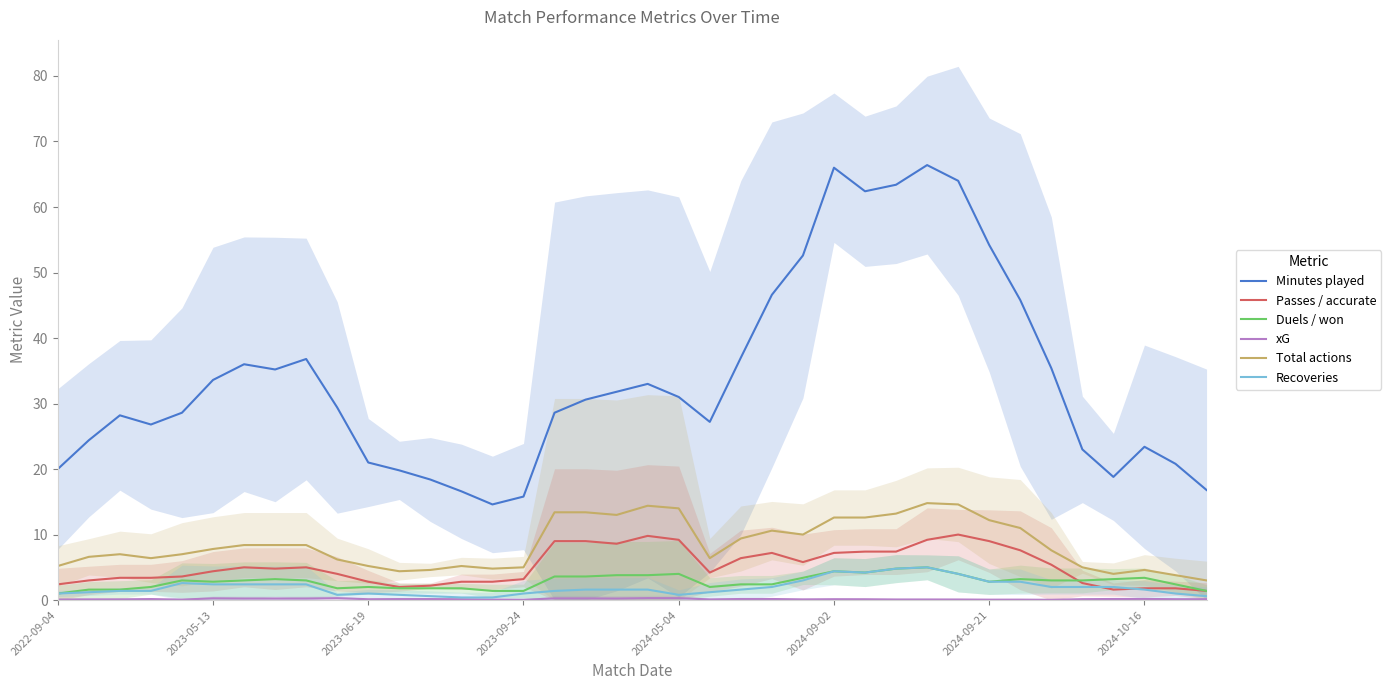

What value does the Recoveries series have at 2024-09-02?

4.4